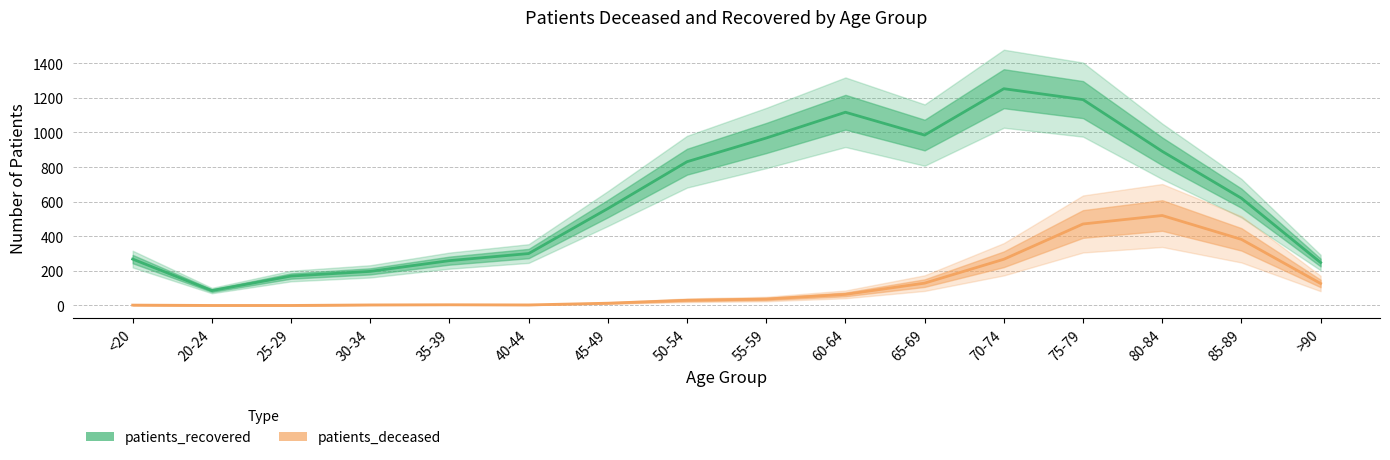

Which has a higher value, 85-89 or 35-39?

85-89